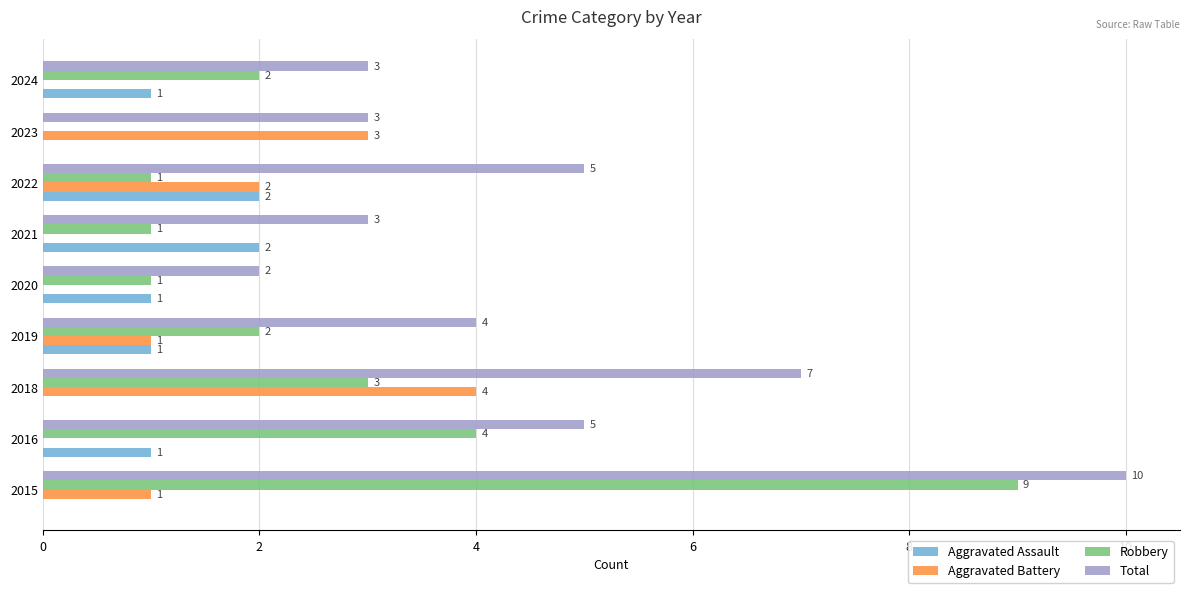

What is the maximum value shown in the chart?

10